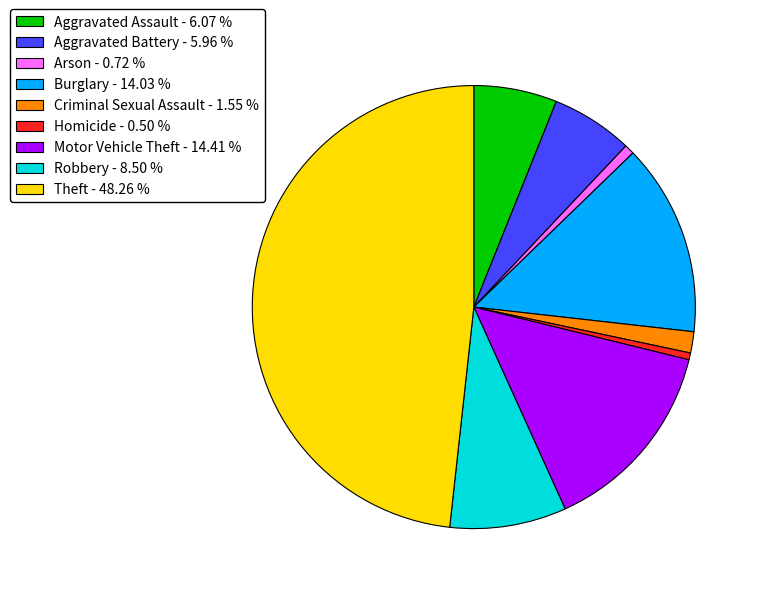

Approximately how many times larger is the value at Theft - 48.26 % compared to Robbery - 8.50 %?

5.7